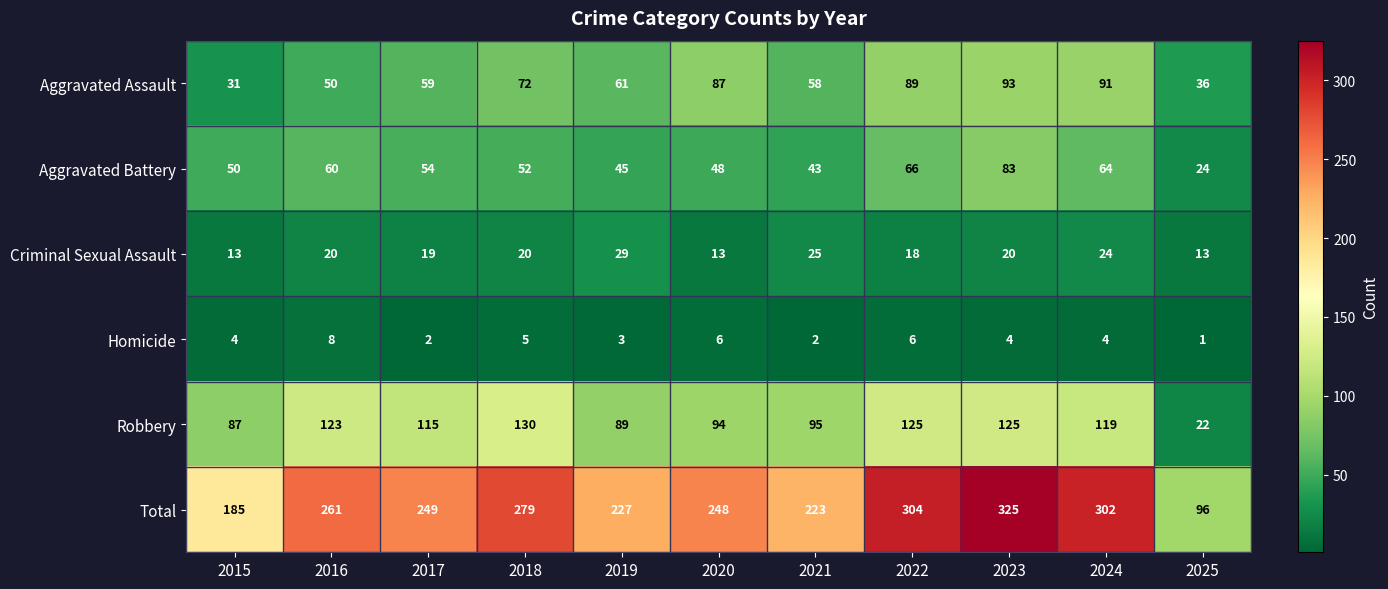

Which category has the lowest value across all series?

2025